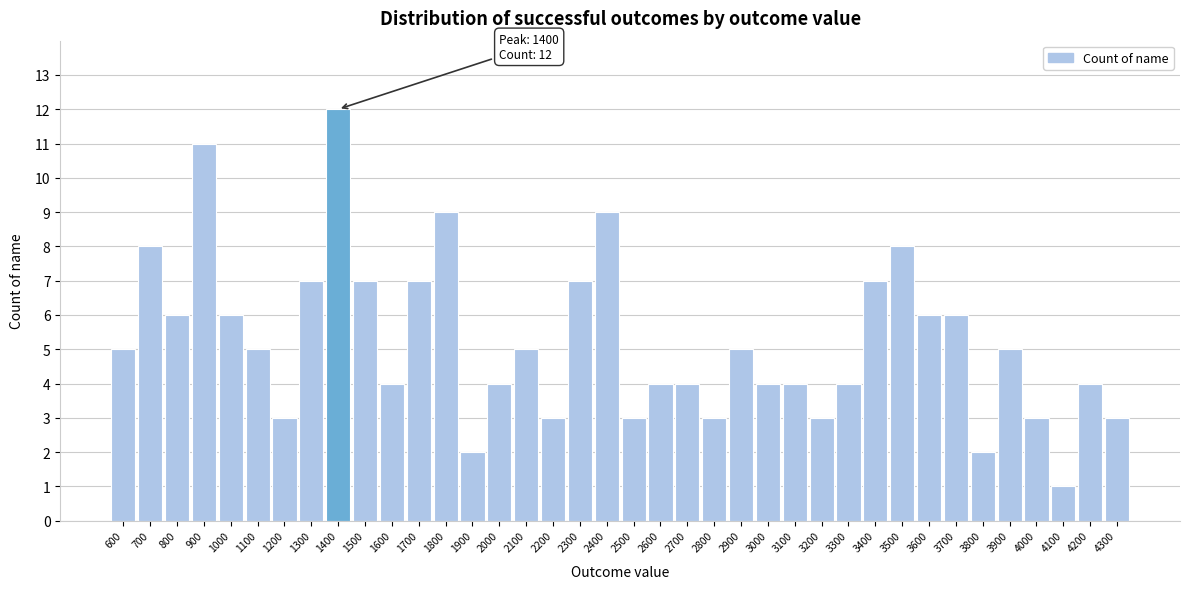

What is the sum of all values?

199